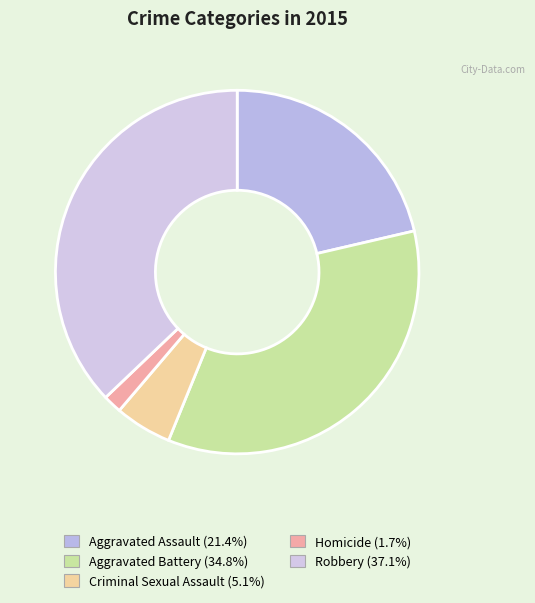

How many segments does this pie chart have?

5